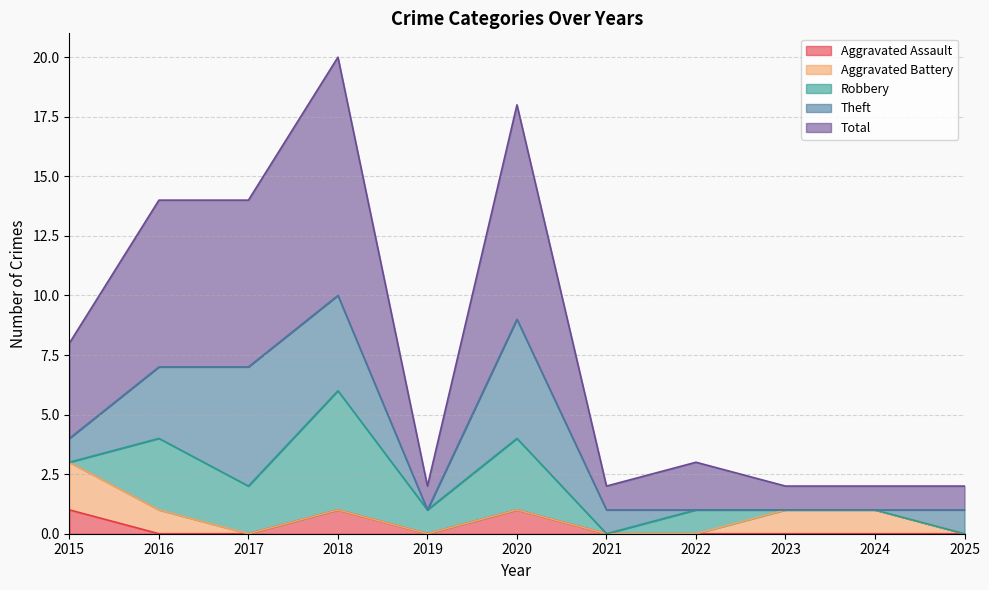

At 2016, list the series in order from smallest to largest.

Aggravated Assault, Aggravated Battery, Robbery, Theft, Total